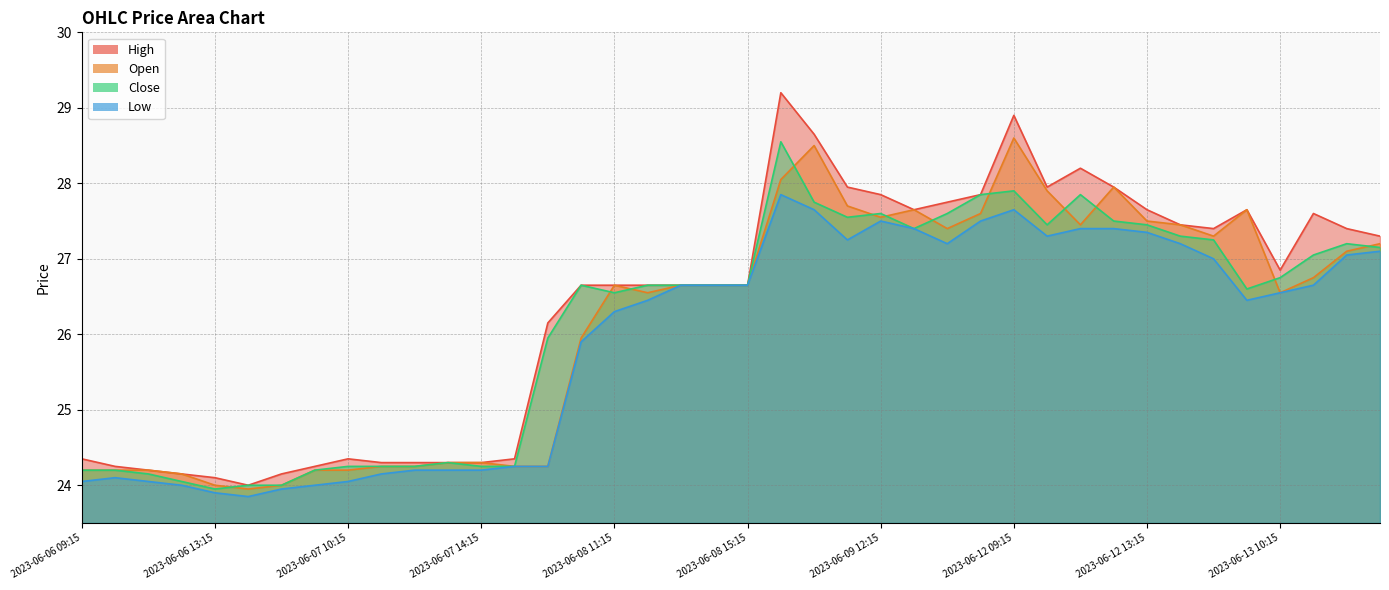

Which series has the widest spread of values?

High